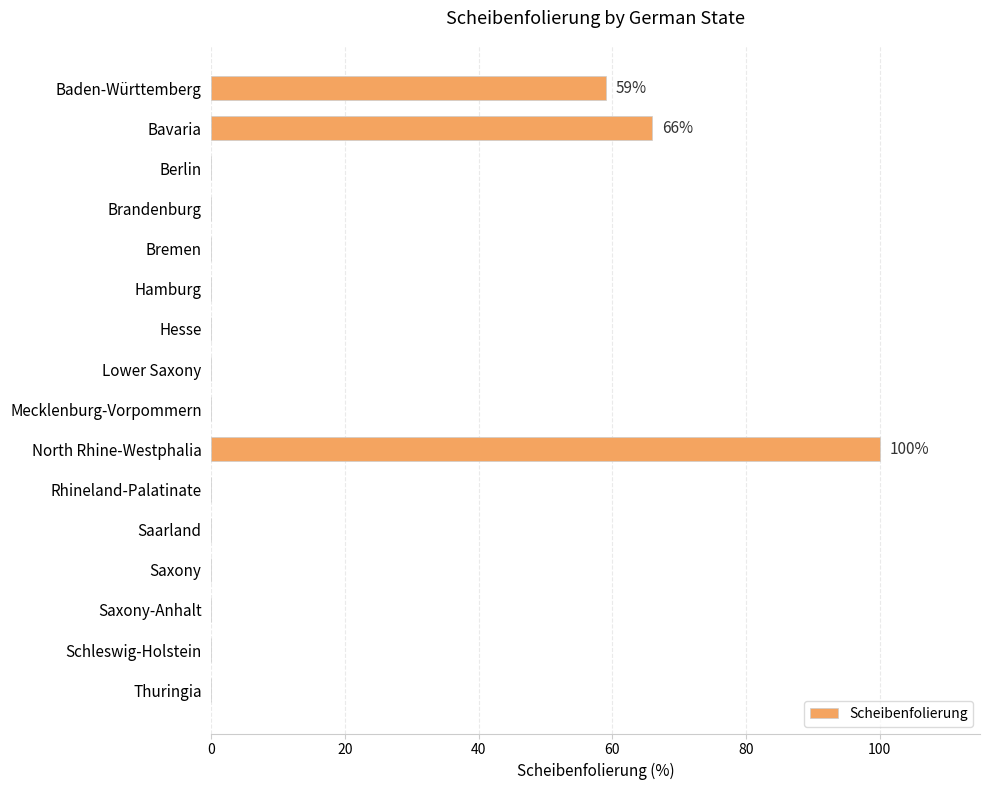

Reading top to bottom, list all the values displayed in this chart.

Baden-Württemberg=59	Bavaria=66	Berlin=0	Brandenburg=0	Bremen=0	Hamburg=0	Hesse=0	Lower Saxony=0	Mecklenburg-Vorpommern=0	North Rhine-Westphalia=100	Rhineland-Palatinate=0	Saarland=0	Saxony=0	Saxony-Anhalt=0	Schleswig-Holstein=0	Thuringia=0